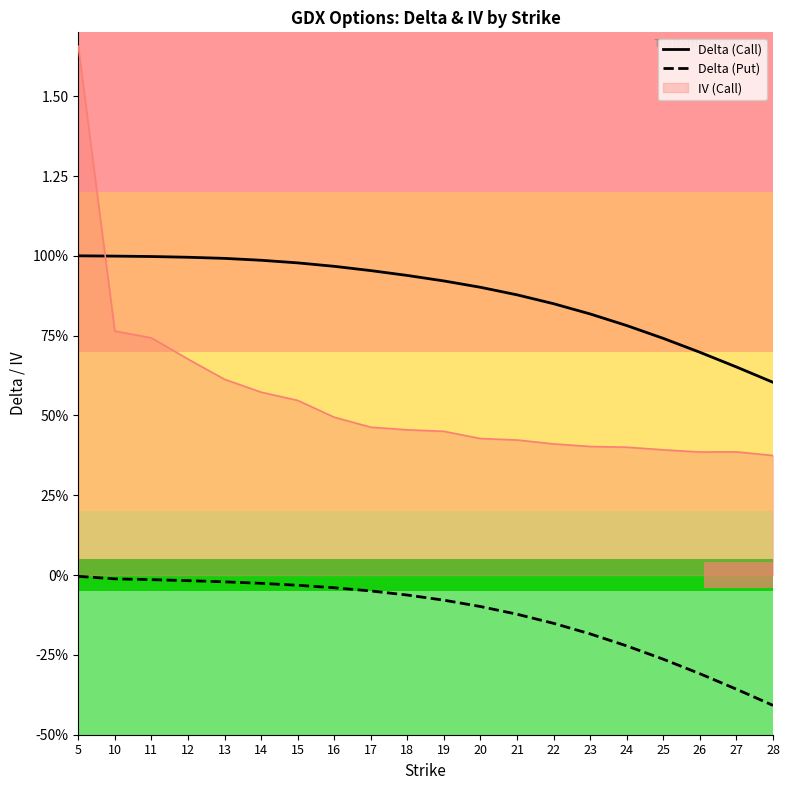

Which series has the widest spread of values?

Delta (Put)